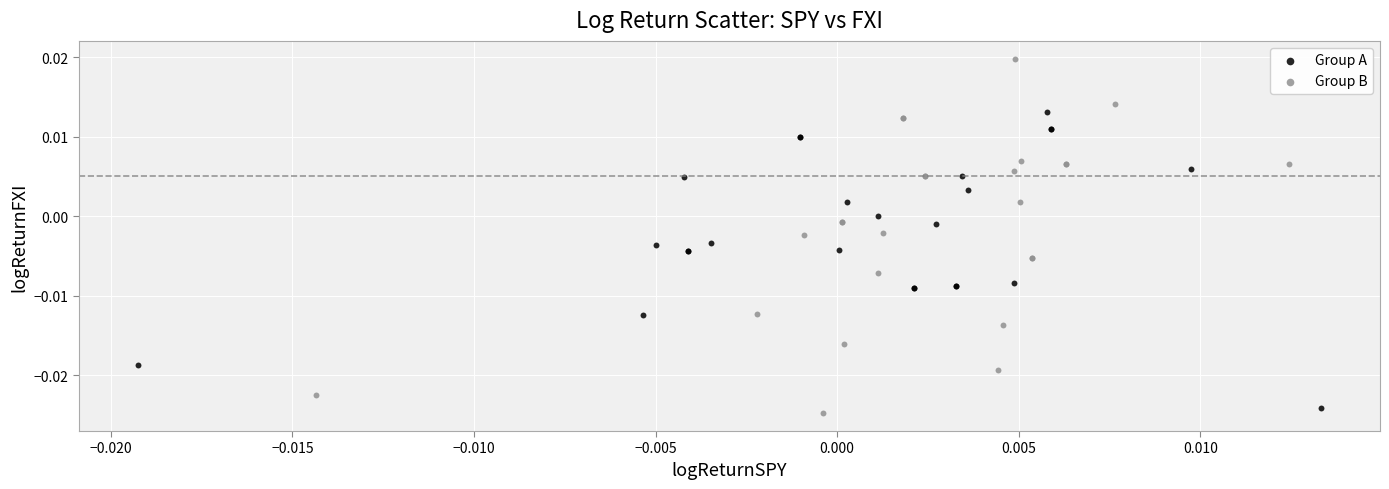

Which series has the largest Y range (max minus min)?

Group B